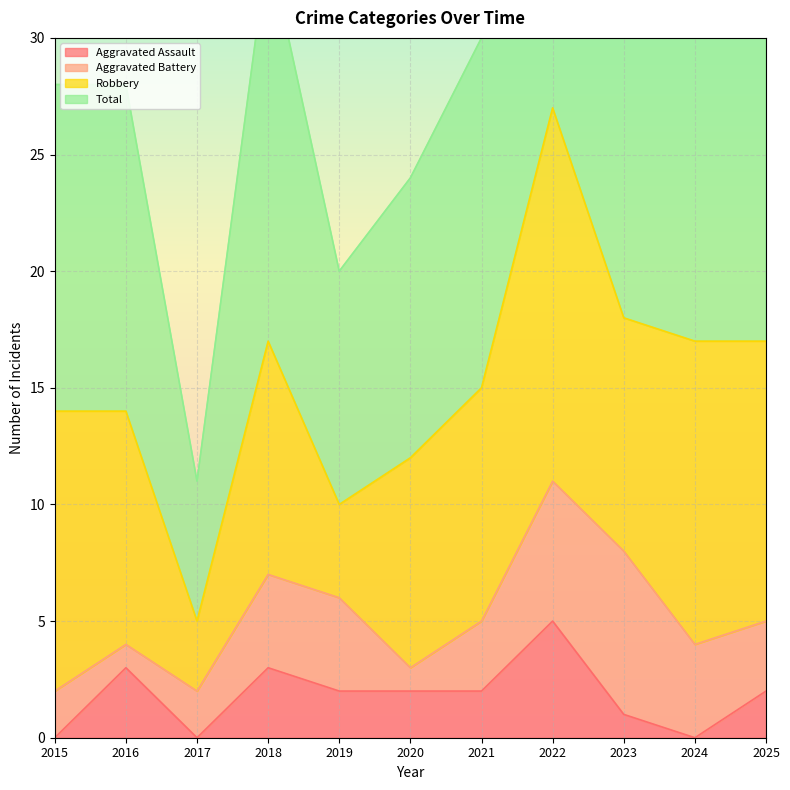

At which label does Aggravated Assault reach its peak?

2022